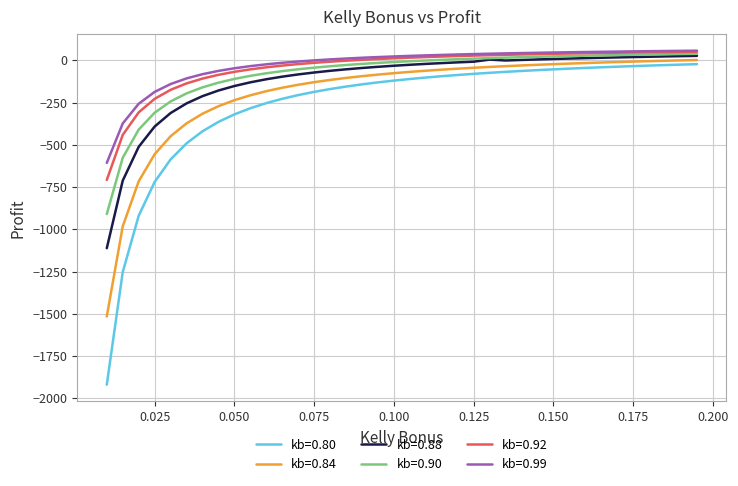

What is the sum of all kb=0.88 values?

-4455.9